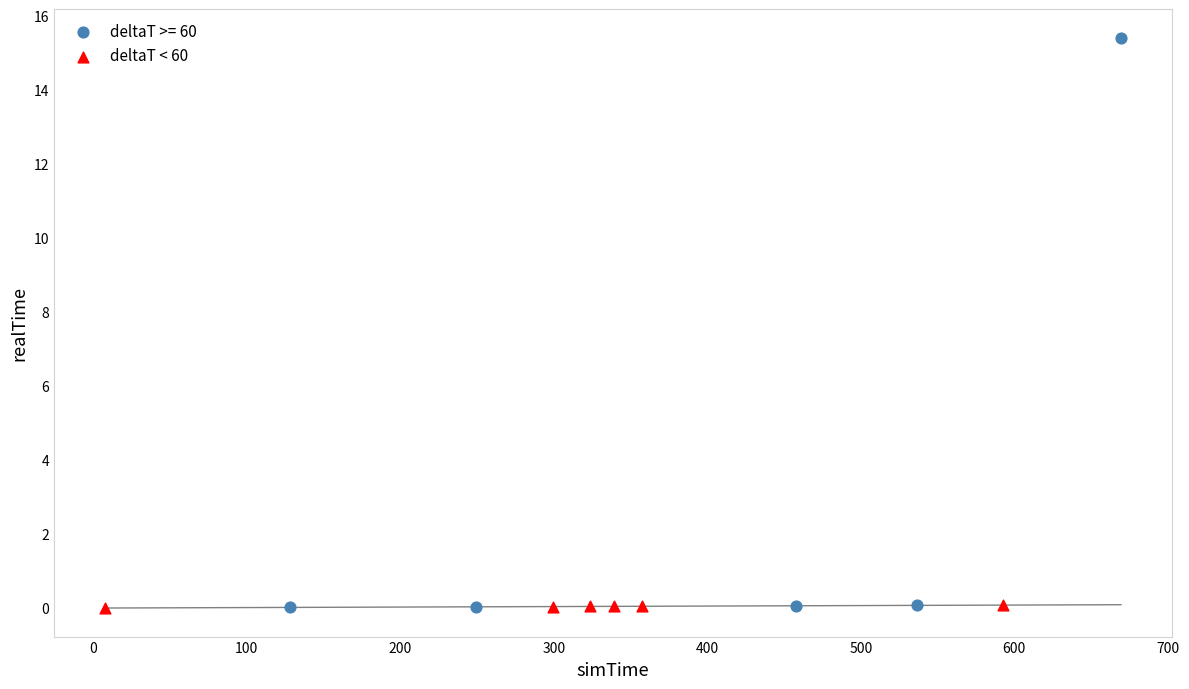

Which series contains the highest Y value?

deltaT >= 60